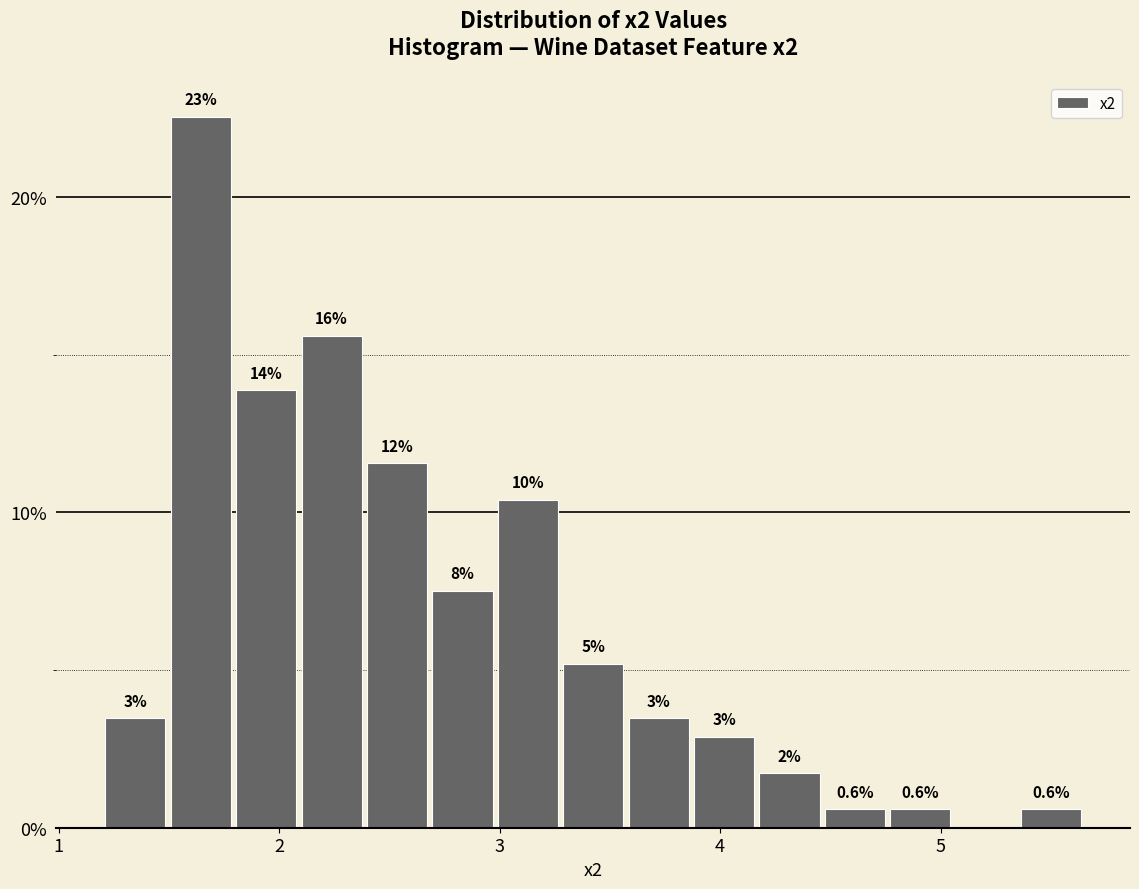

Around what value on the x-axis is the tallest bar? Give the approximate position of its centre, as read against the axis.

1.6